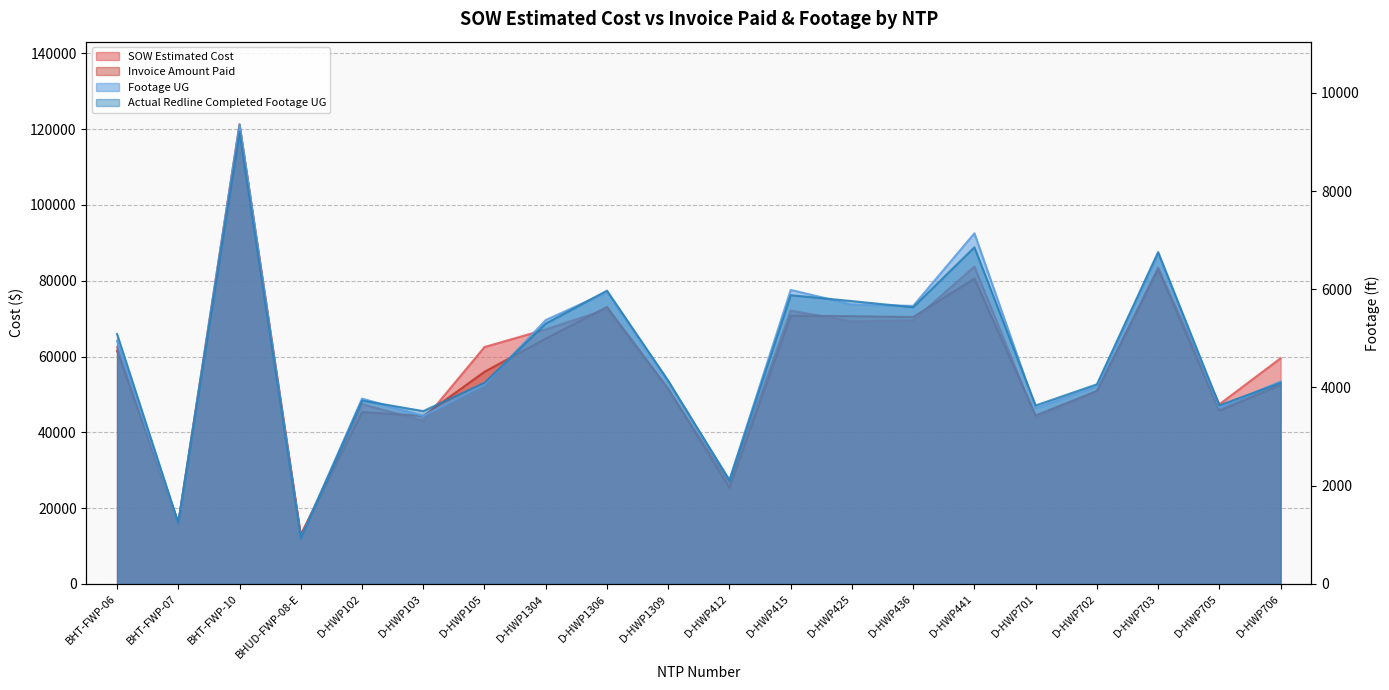

In Invoice Amount Paid, how many points are higher than both neighbors (excluding endpoints)?

6